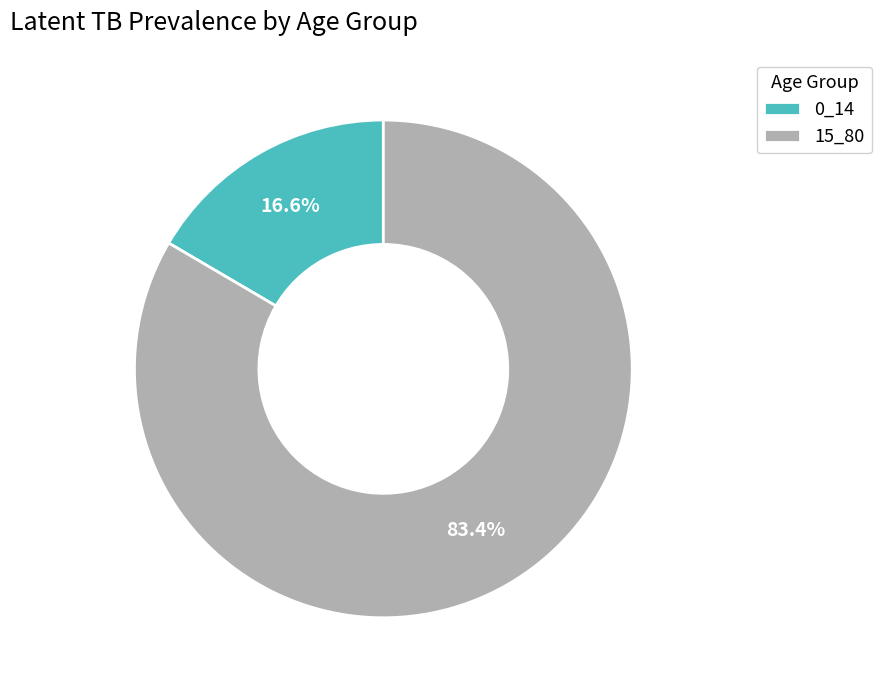

Which category has the smallest portion of the pie?

0_14